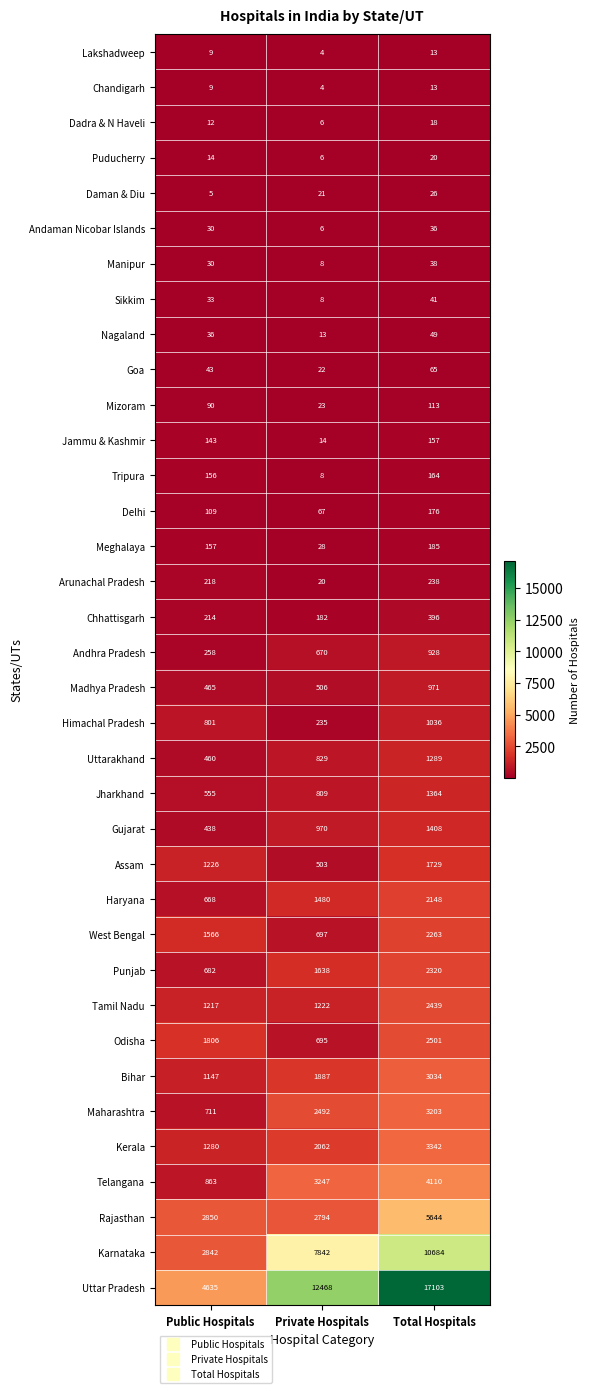

Count the number of data series in this chart.

36